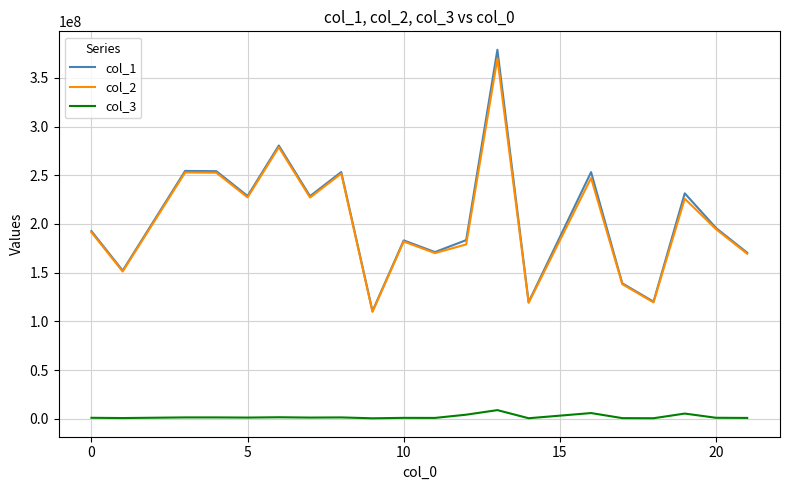

What is the maximum value for col_2?

369642045.5